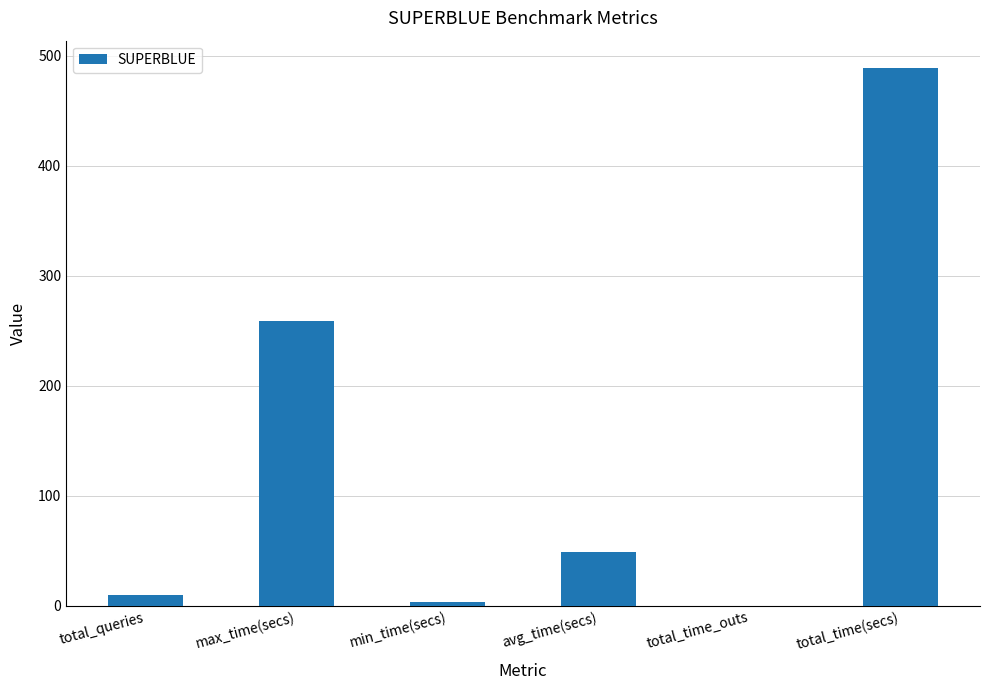

Approximately how many times larger is the value at total_time(secs) compared to max_time(secs)?

1.9